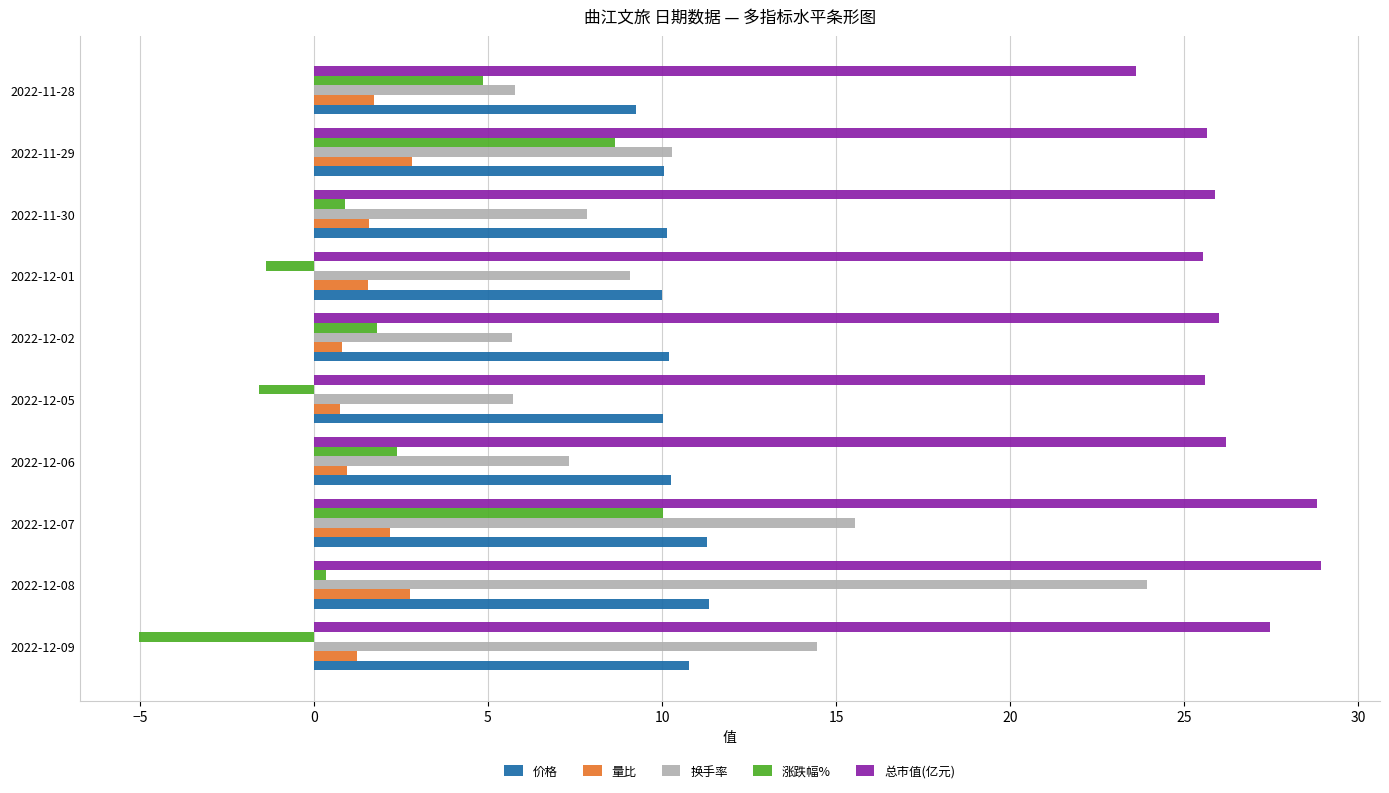

Which series has the largest total across all categories?

总市值(亿元)